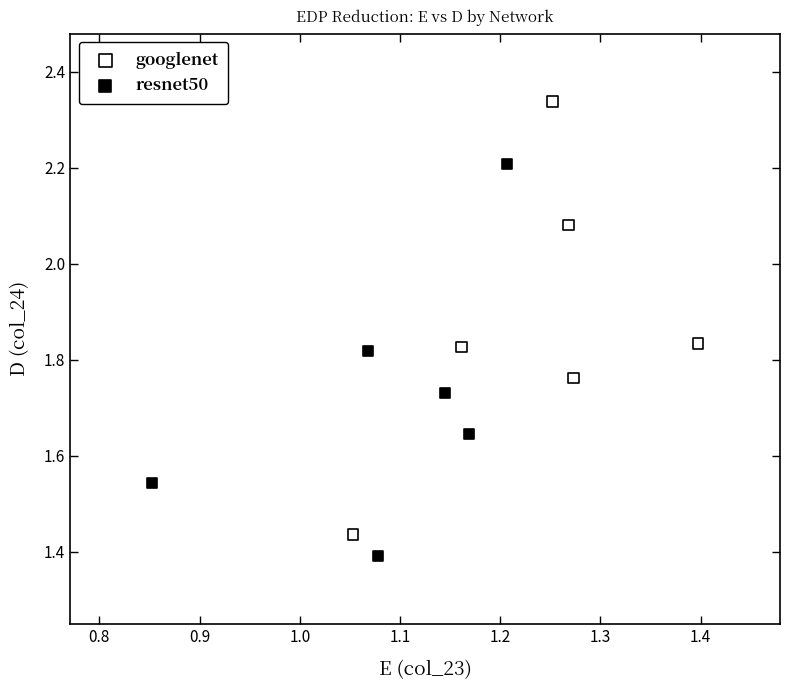

Which series reaches the maximum Y coordinate?

googlenet